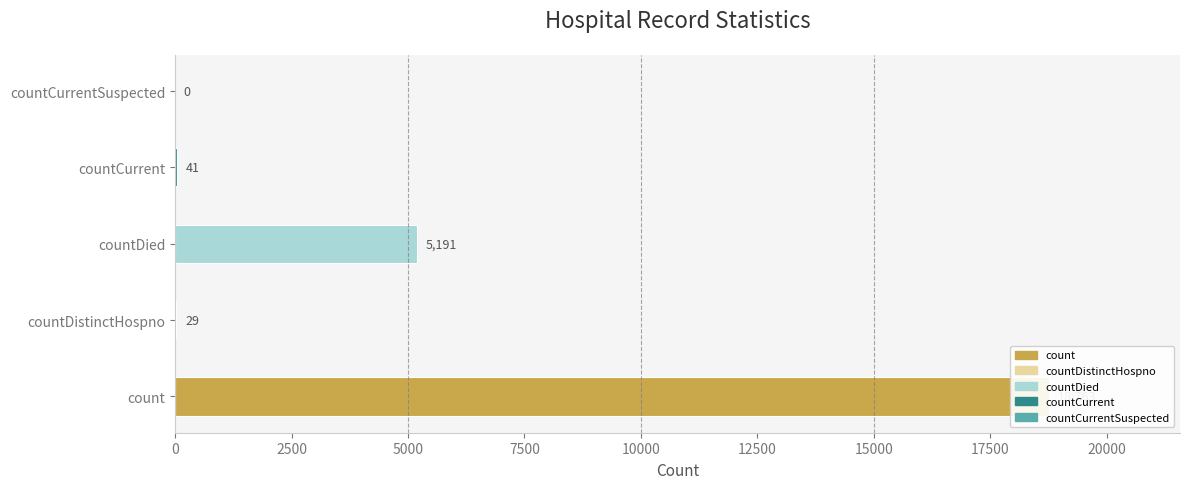

What is the sum of all values?

24024